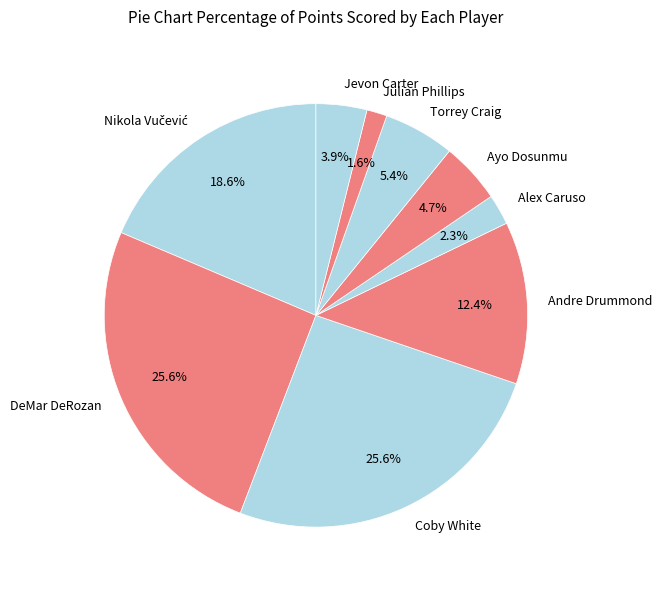

The Andre Drummond slice represents 12% of the pie. True or false?

True